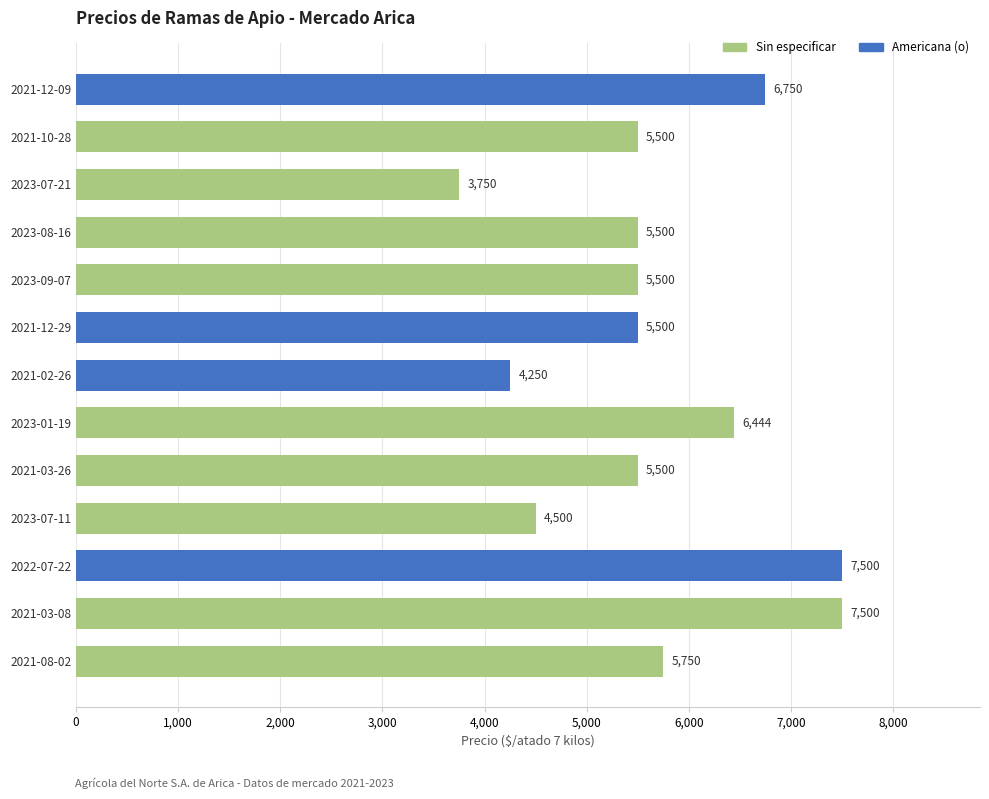

The chart shows a value of 3643 at 2021-08-02. True or false?

False